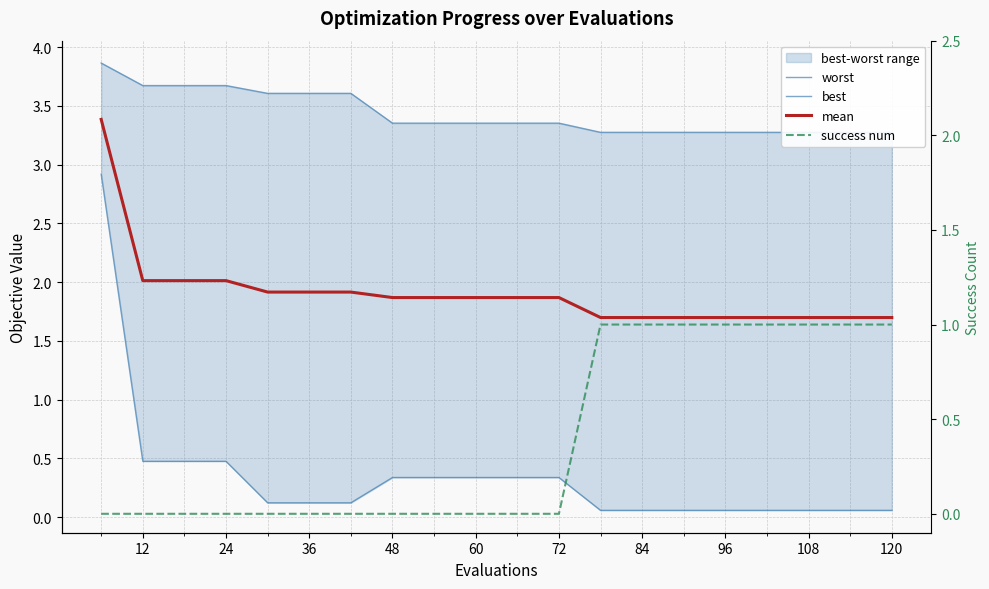

Does the chart have visible grid lines?

Yes